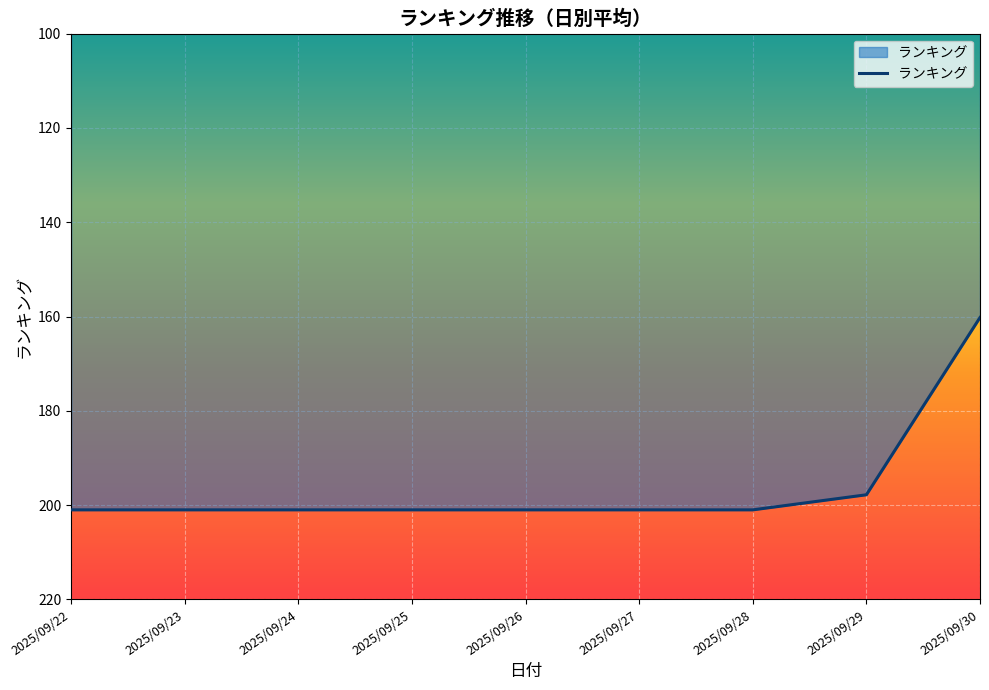

What is the ratio of the value at 2025/09/28 to the value at 2025/09/23?

1.0